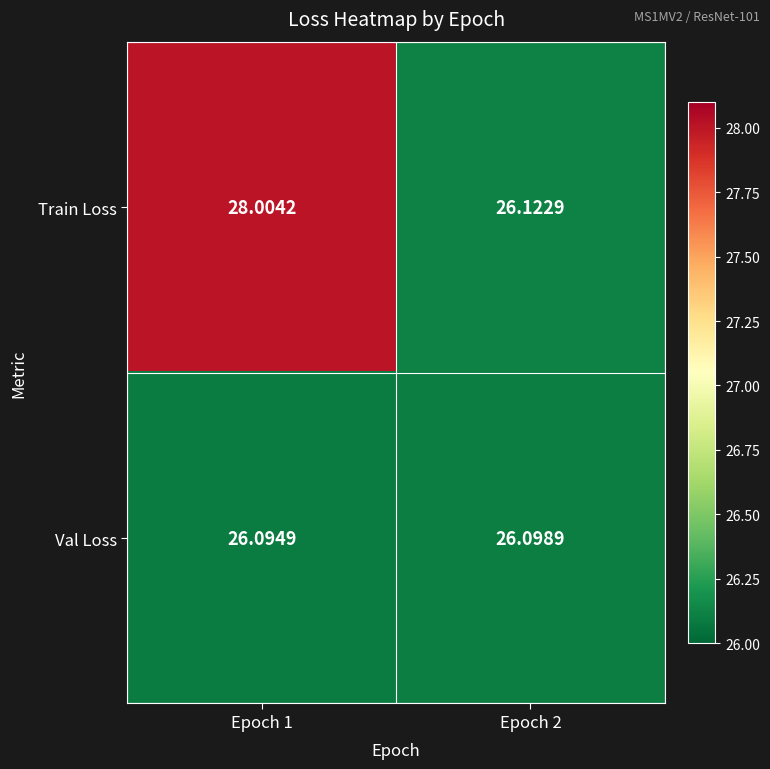

What is the total value across all series at Epoch 1?

54.1